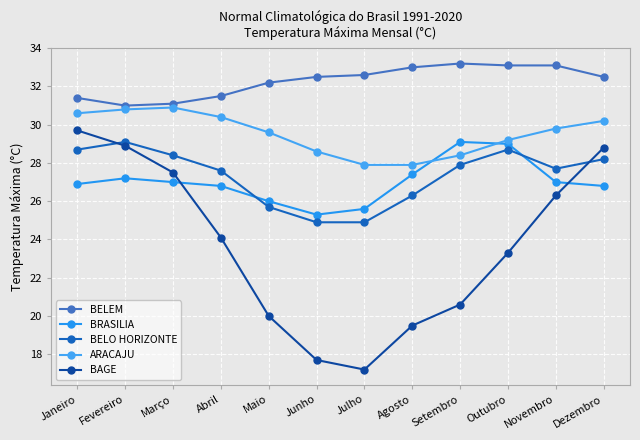

Rank the series at Maio from lowest to highest value.

BAGE, BELO HORIZONTE, BRASILIA, ARACAJU, BELEM